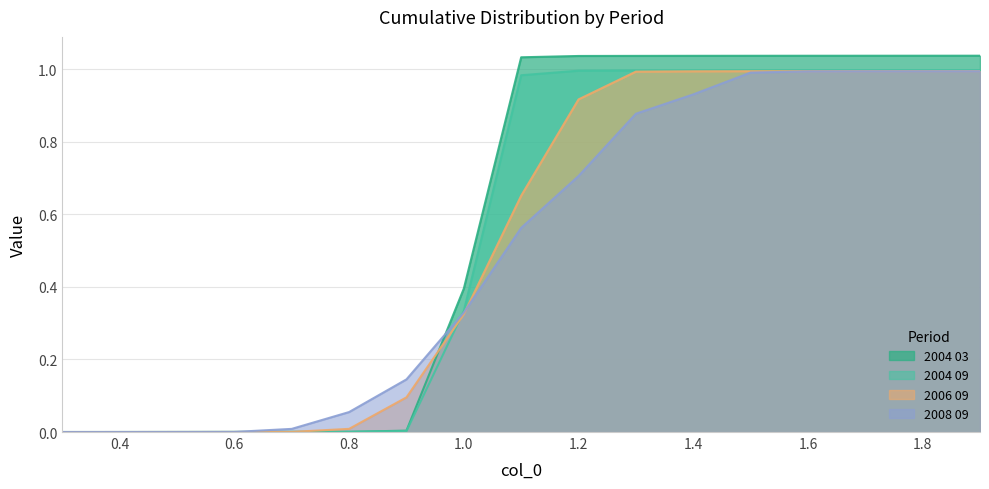

Which has a higher value, 0.5 or 0.9?

0.9